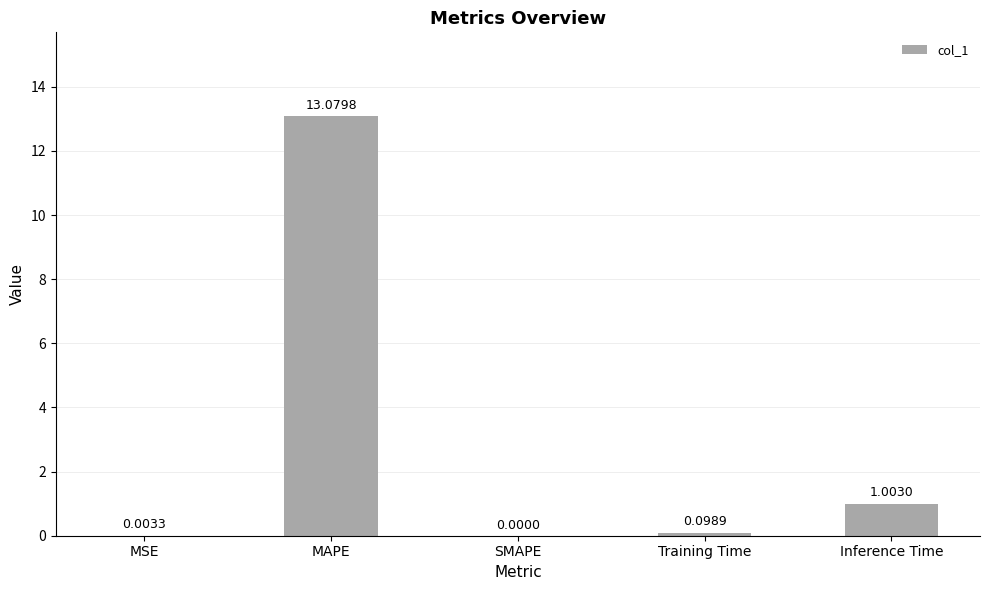

How many data points are above 0?

4